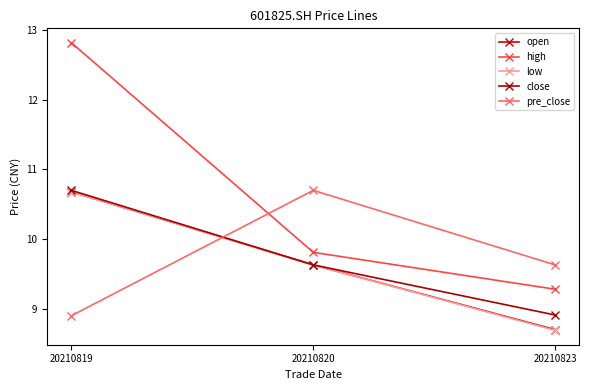

Reading right to left, extract all data points from this chart.

open: 20210823=8.7	20210820=9.6	20210819=10.7
high: 20210823=9.3	20210820=9.8	20210819=12.8
low: 20210823=8.7	20210820=9.6	20210819=10.7
close: 20210823=8.9	20210820=9.6	20210819=10.7
pre_close: 20210823=9.6	20210820=10.7	20210819=8.9